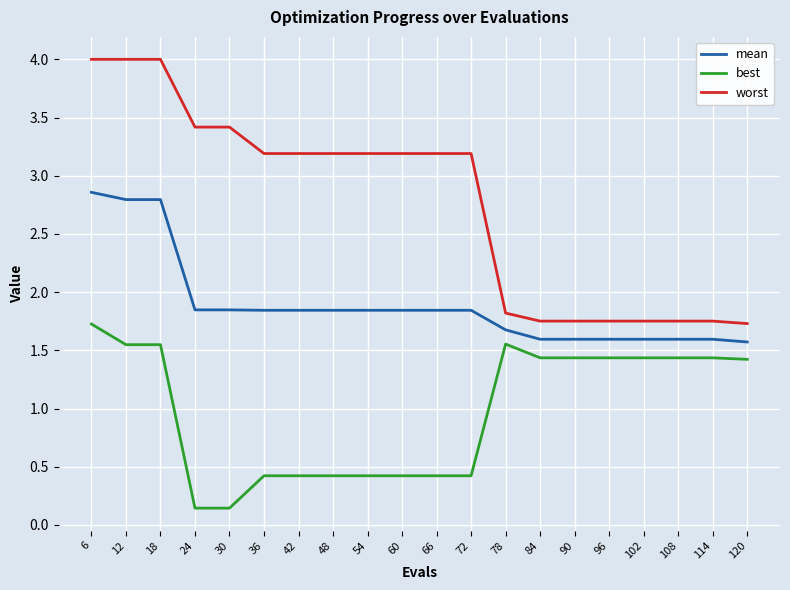

True or false: worst and best intersect in this chart.

False